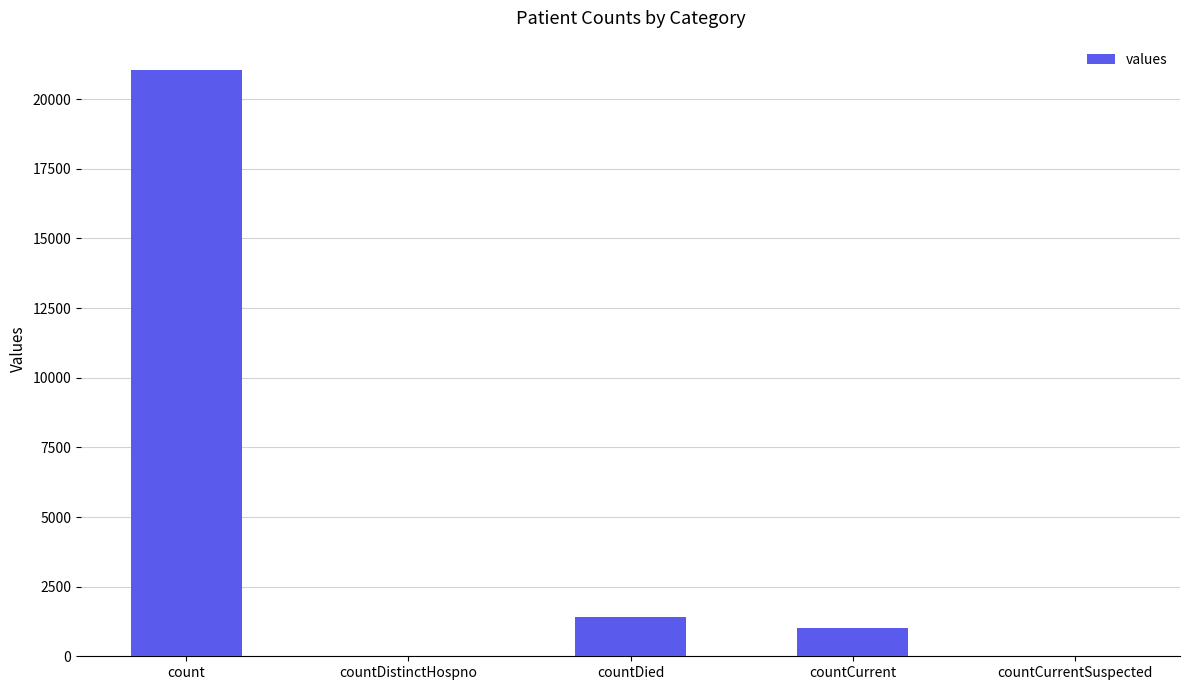

What is the sum of all values?

23461